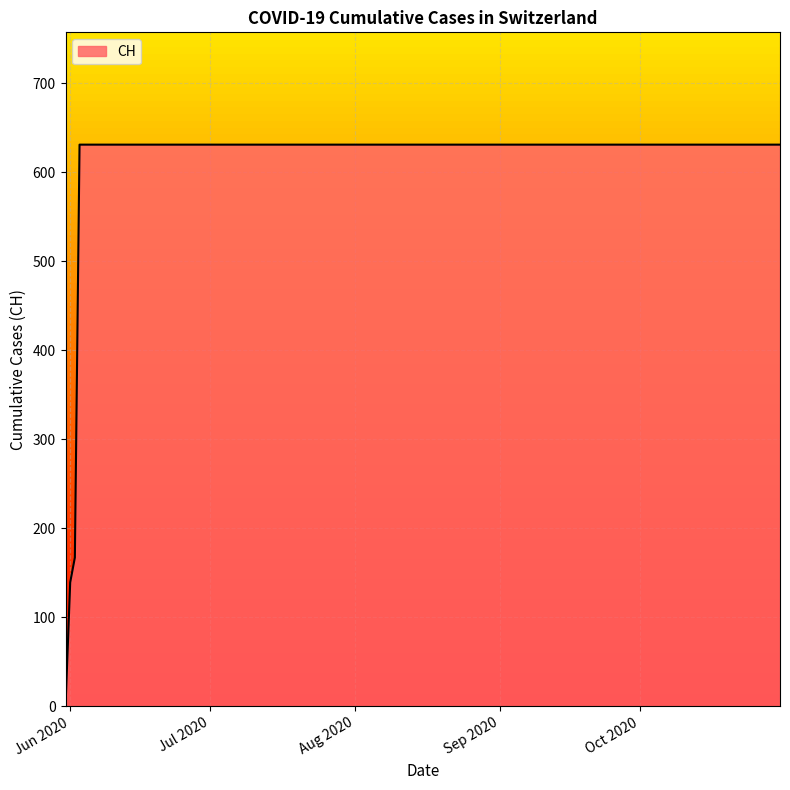

What is the difference between the maximum and minimum values?

631